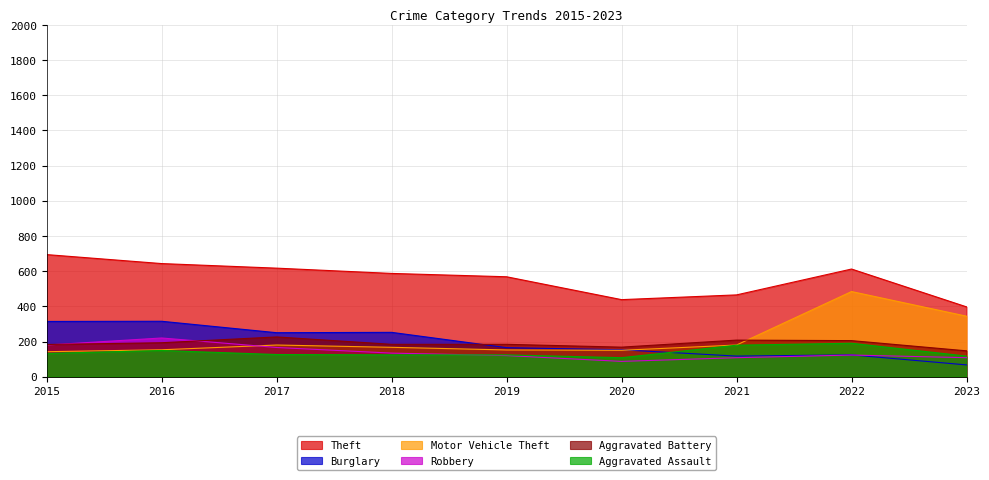

True or false: Motor Vehicle Theft has a value of 236 at 2016.

False